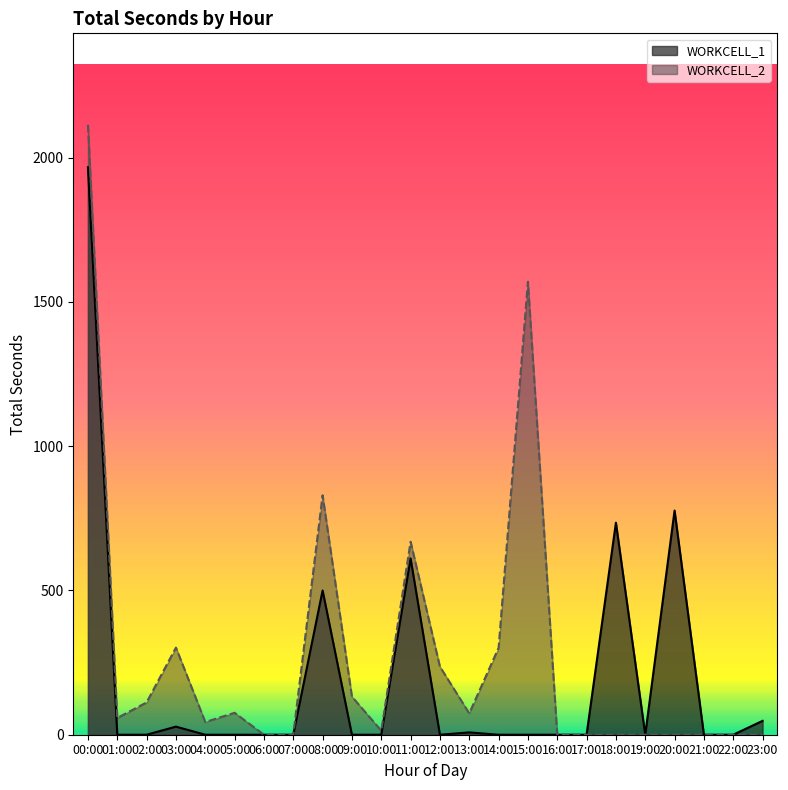

The WORKCELL_2 series shows 878 at 11:00. True or false?

False